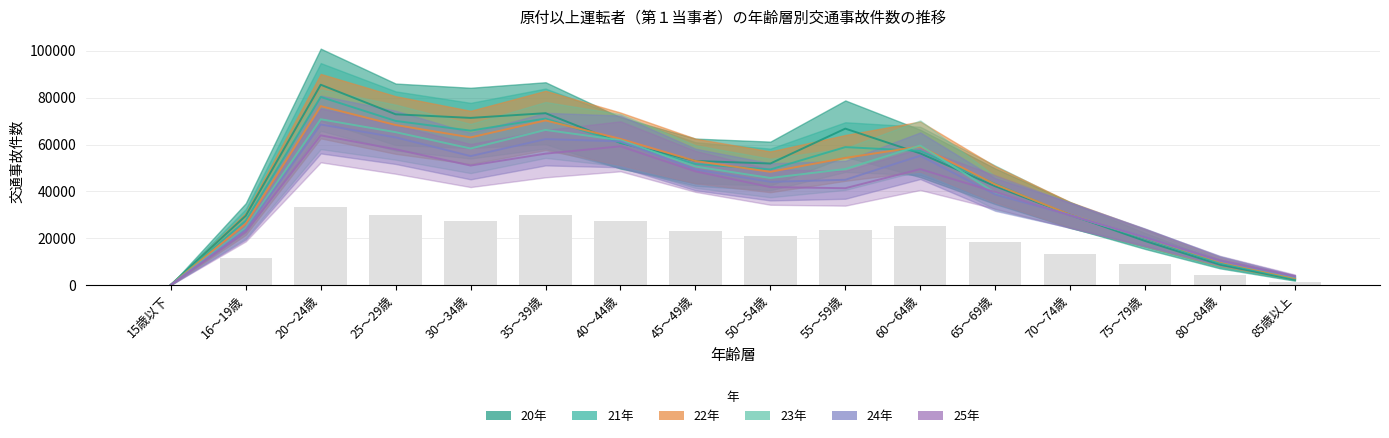

The 25年 series shows 78254 at 45～49歳. True or false?

False